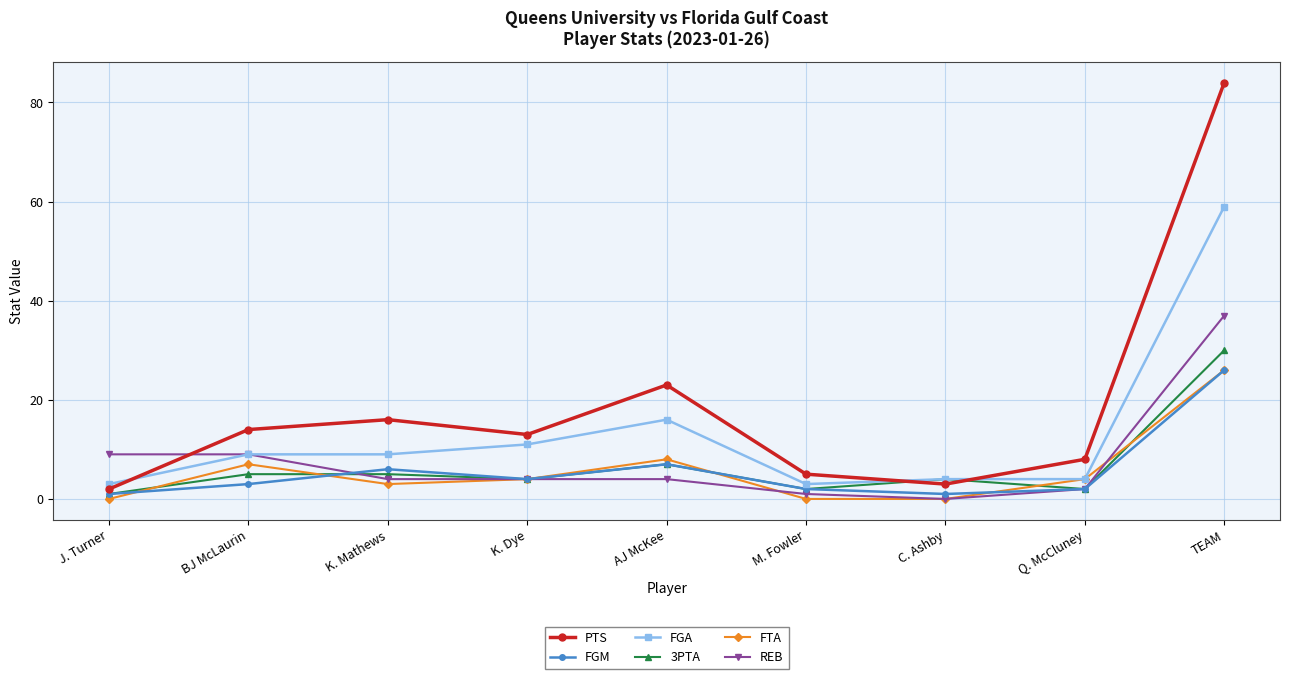

What is the greatest value displayed?

84